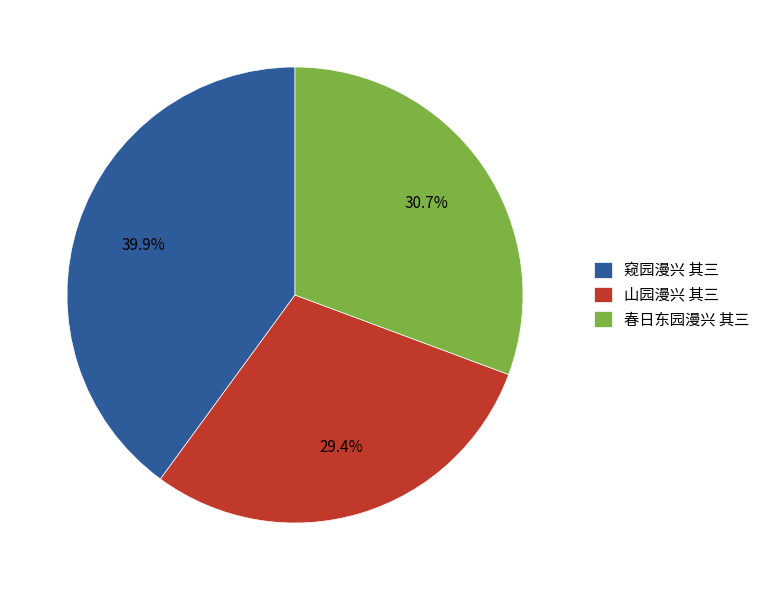

To the nearest percent, what is the combined percentage of 春日东园漫兴 其三 and 窥园漫兴 其三?

71%